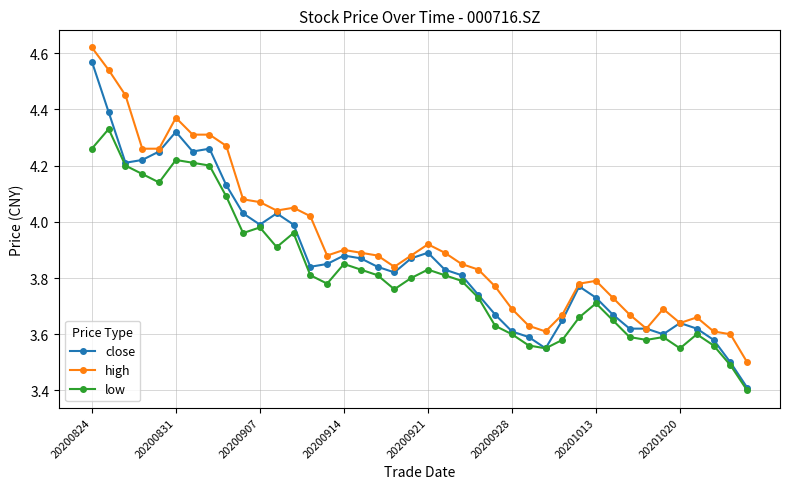

What is the minimum value for close?

3.4